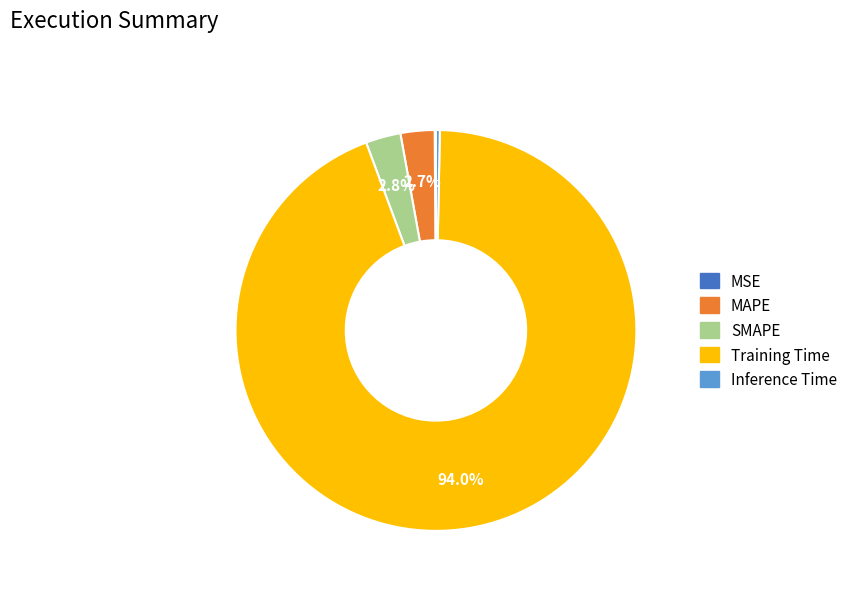

Is the sum of Inference Time and MAPE greater than half?

No